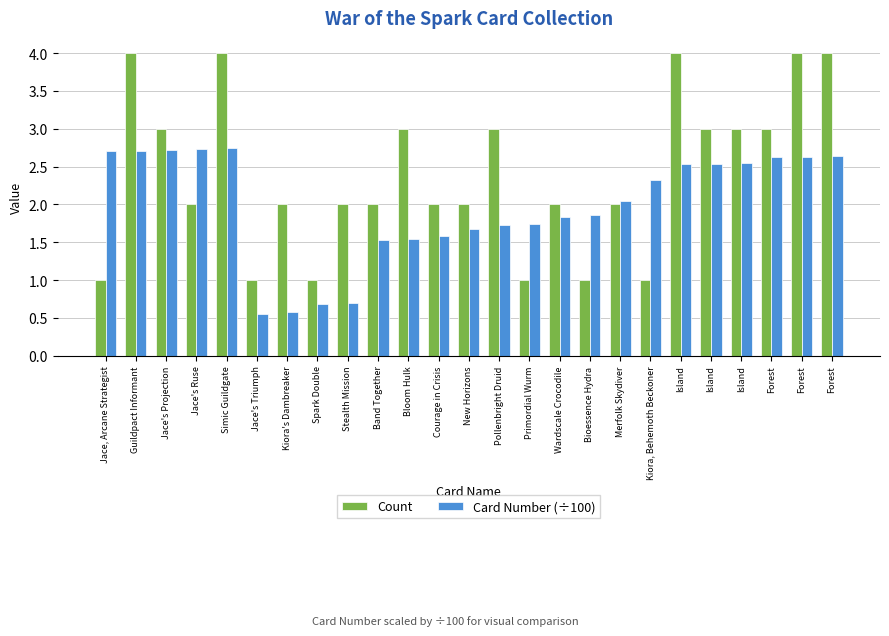

What are all the series names shown in the legend?

Count, Card Number (÷100)